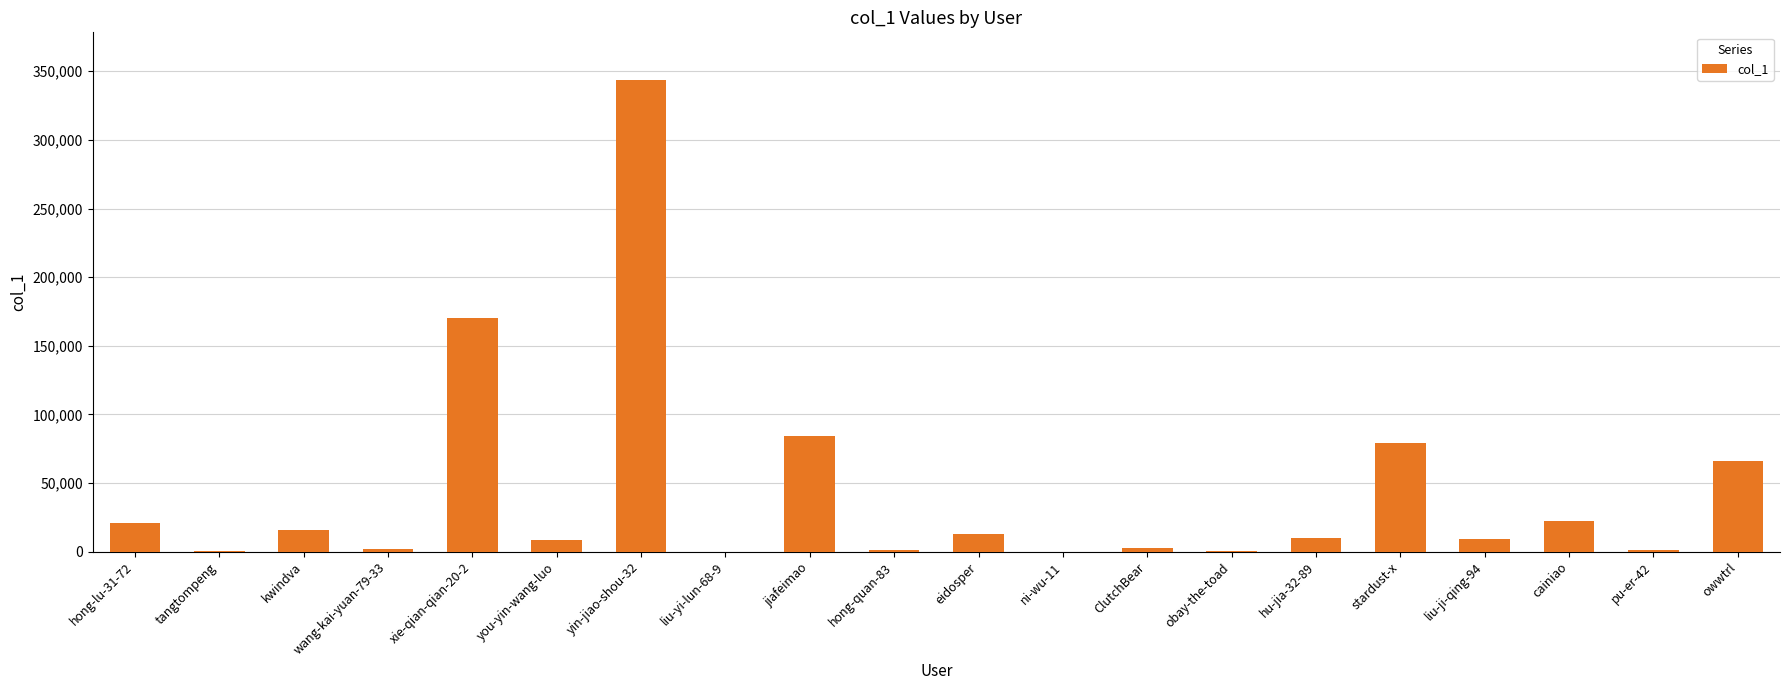

Where is the data nearest to the value 171986?

xie-qian-qian-20-2